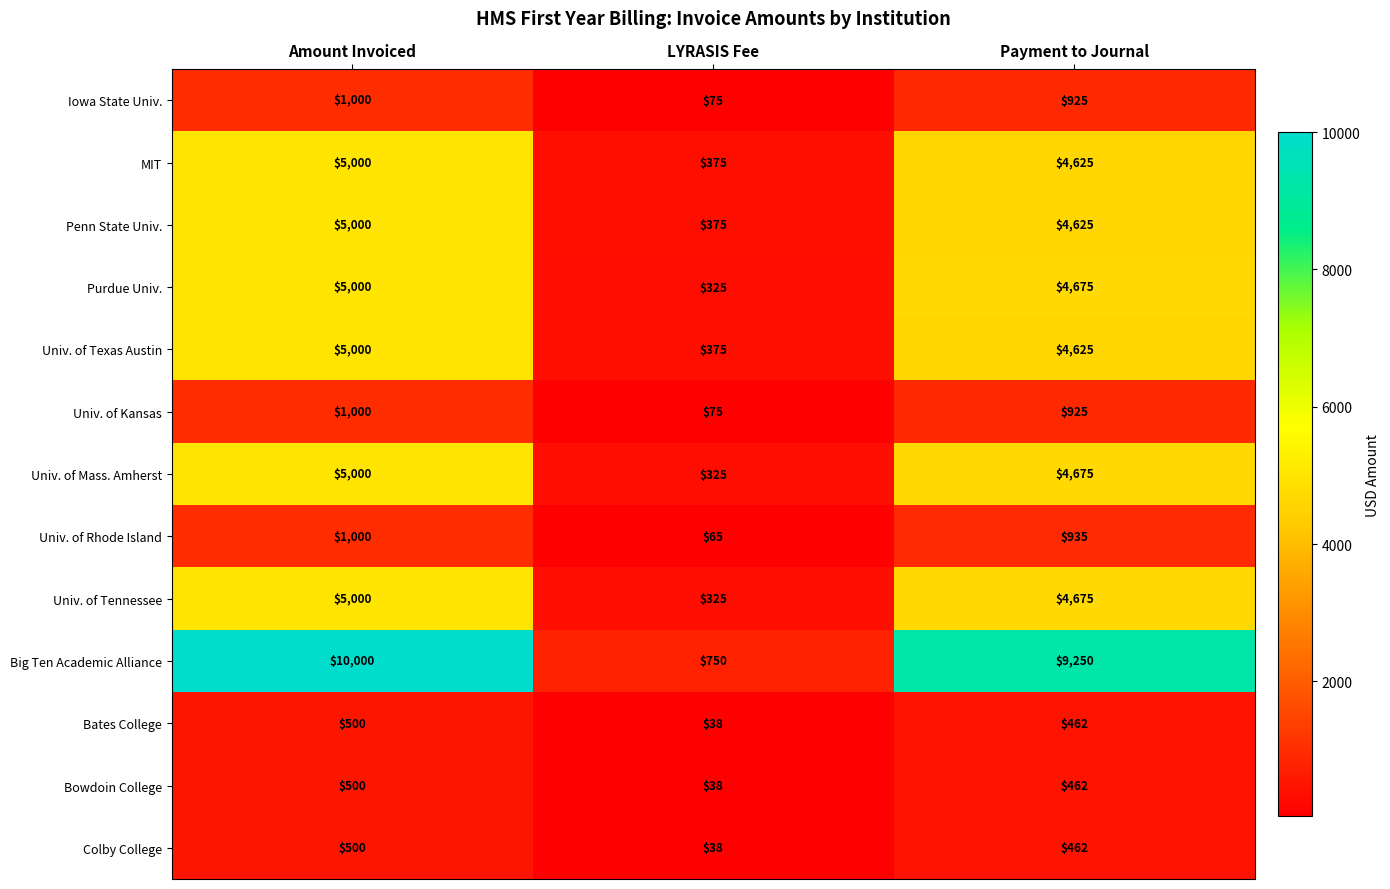

Where is Univ. of Texas Austin nearest to the value 2687?

Payment to Journal